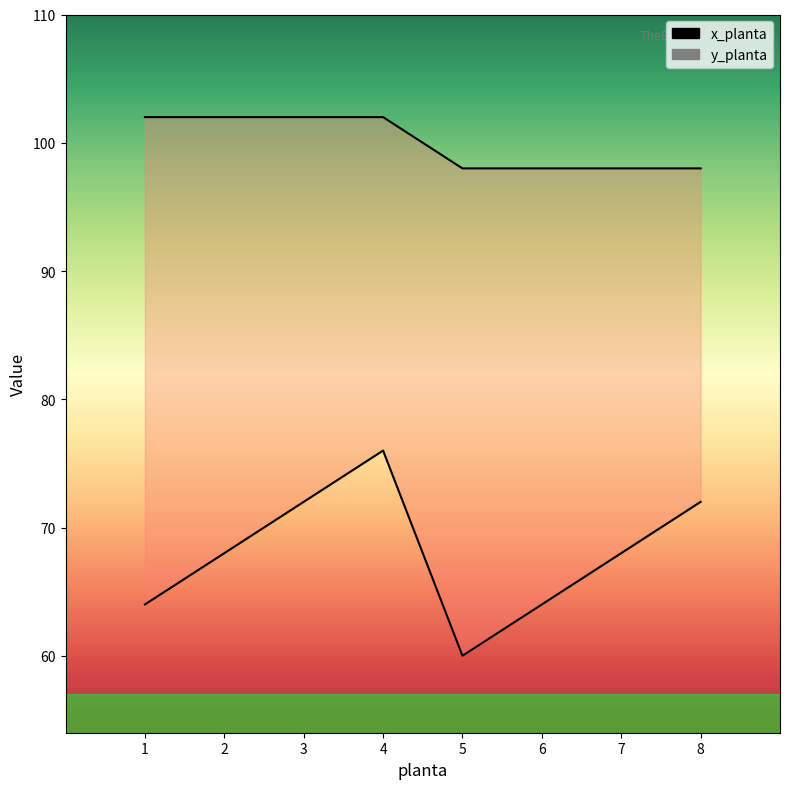

Reading left to right, list all the values displayed in this chart.

x_planta: 64	68	72	76	60	64	68	72
y_planta: 102	102	102	102	98	98	98	98